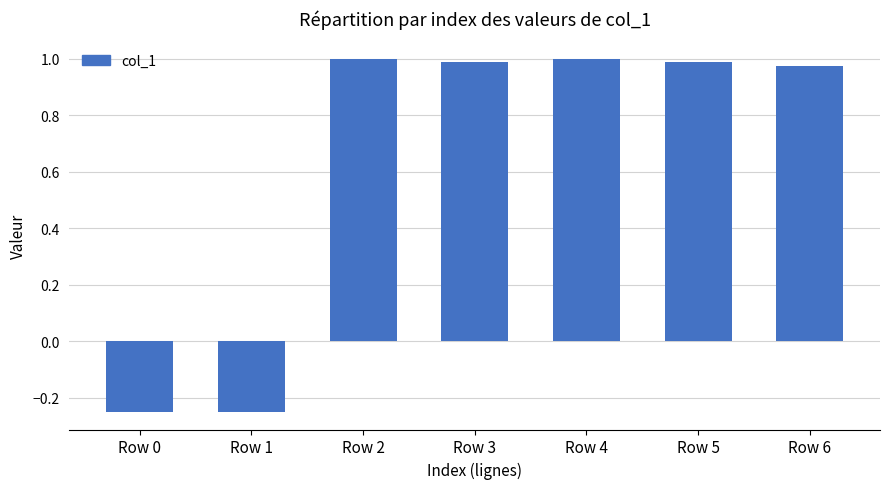

What is the sum of the values at Row 1 and Row 3?

0.7